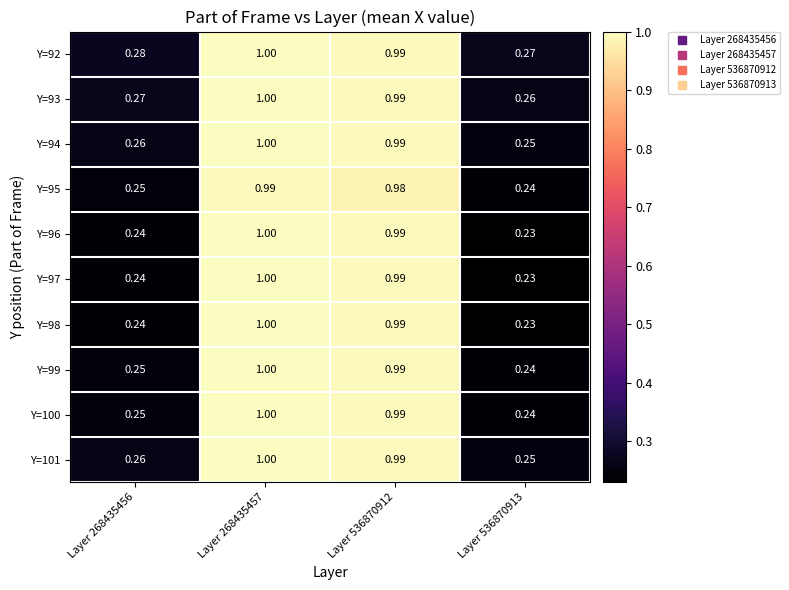

Count the number of categories in the chart.

4